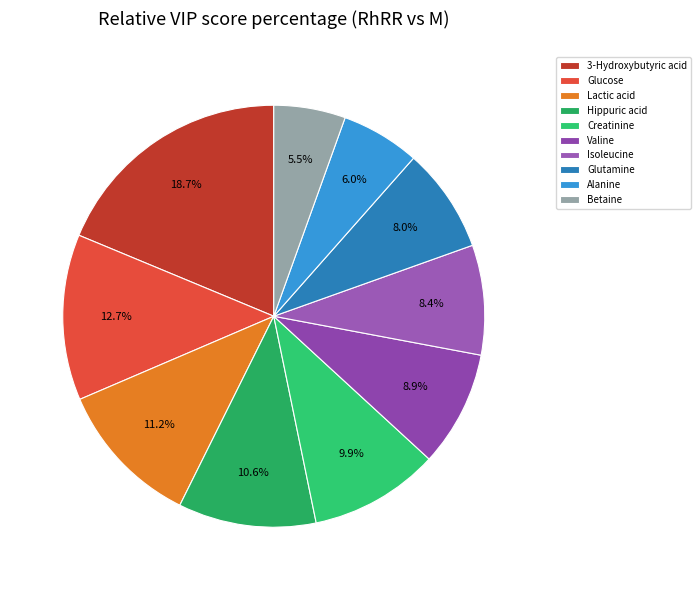

To the nearest percent, what is the difference between the largest and smallest slice percentages?

13%